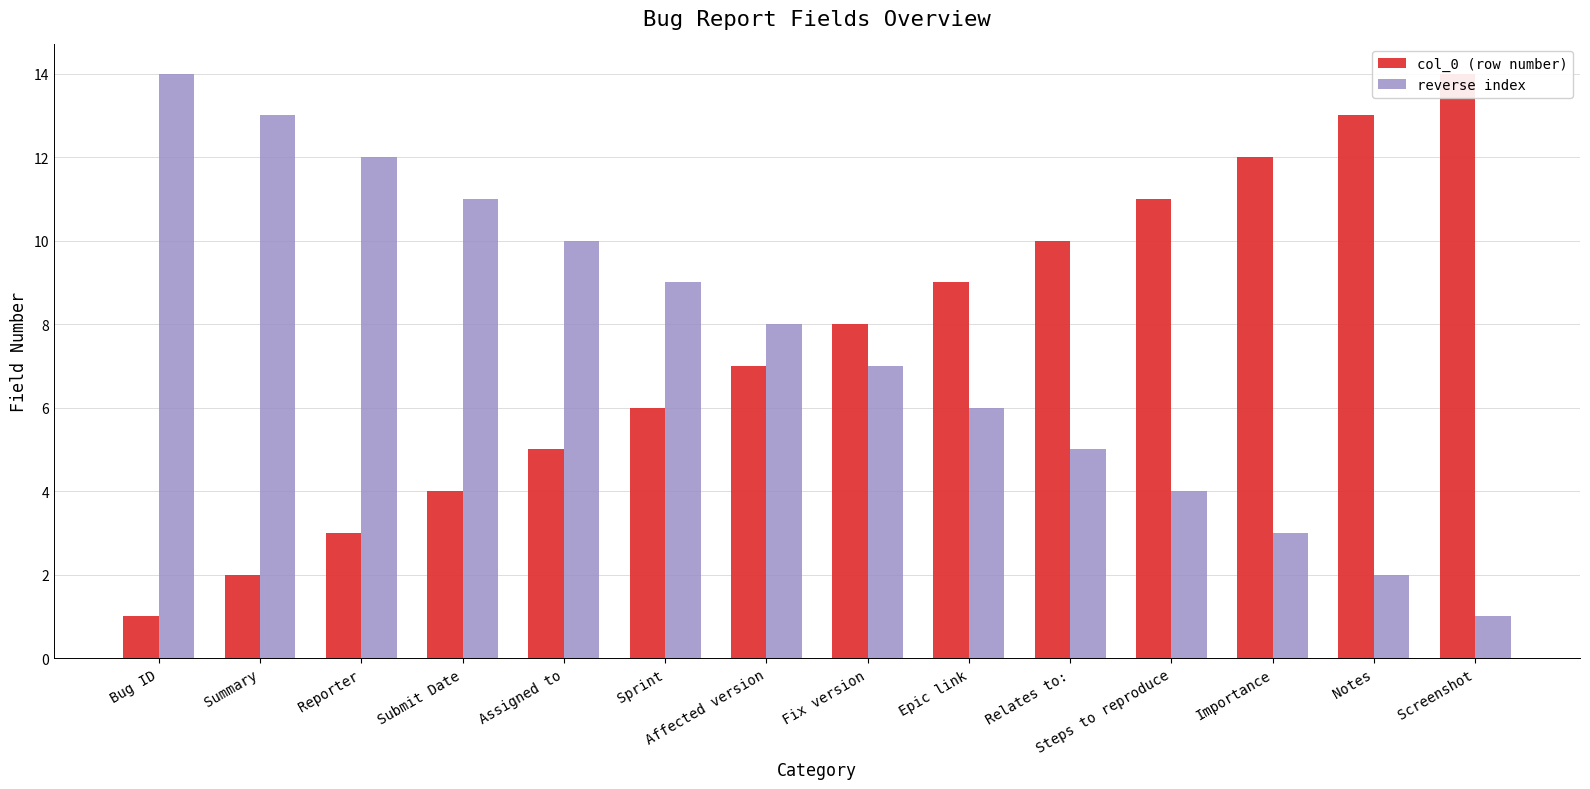

What is the spread (max minus min) of values at Importance?

9